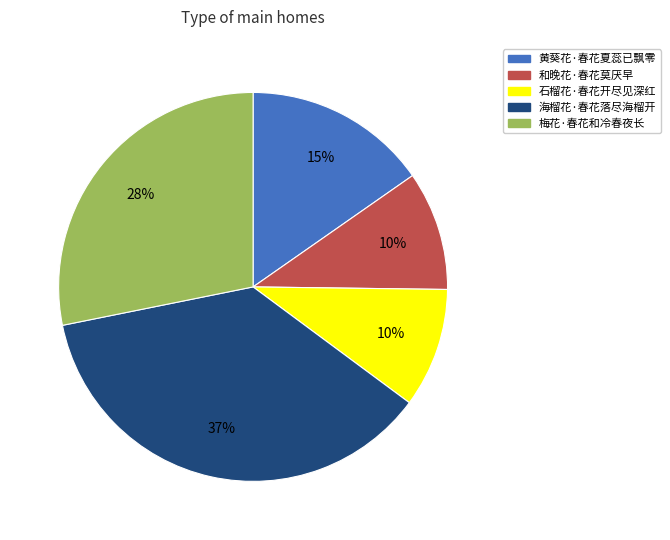

Do 黄葵花·春花夏蕊已飘零 and 石榴花·春花开尽见深红 together represent more than half of the pie?

No